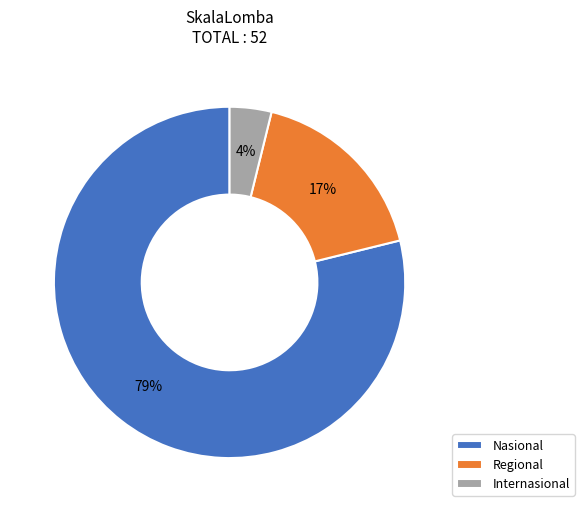

Which category has the smallest portion of the pie?

Internasional